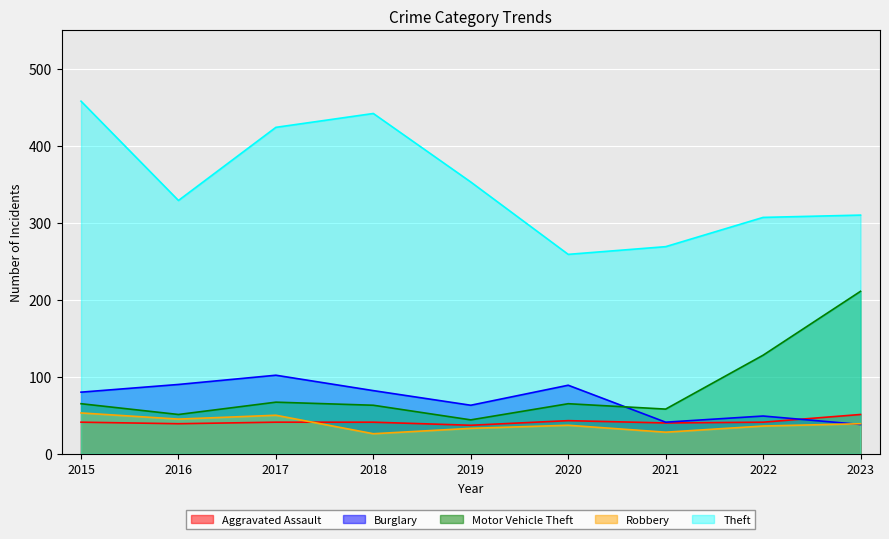

Where does the Robbery series first go above 37?

2015